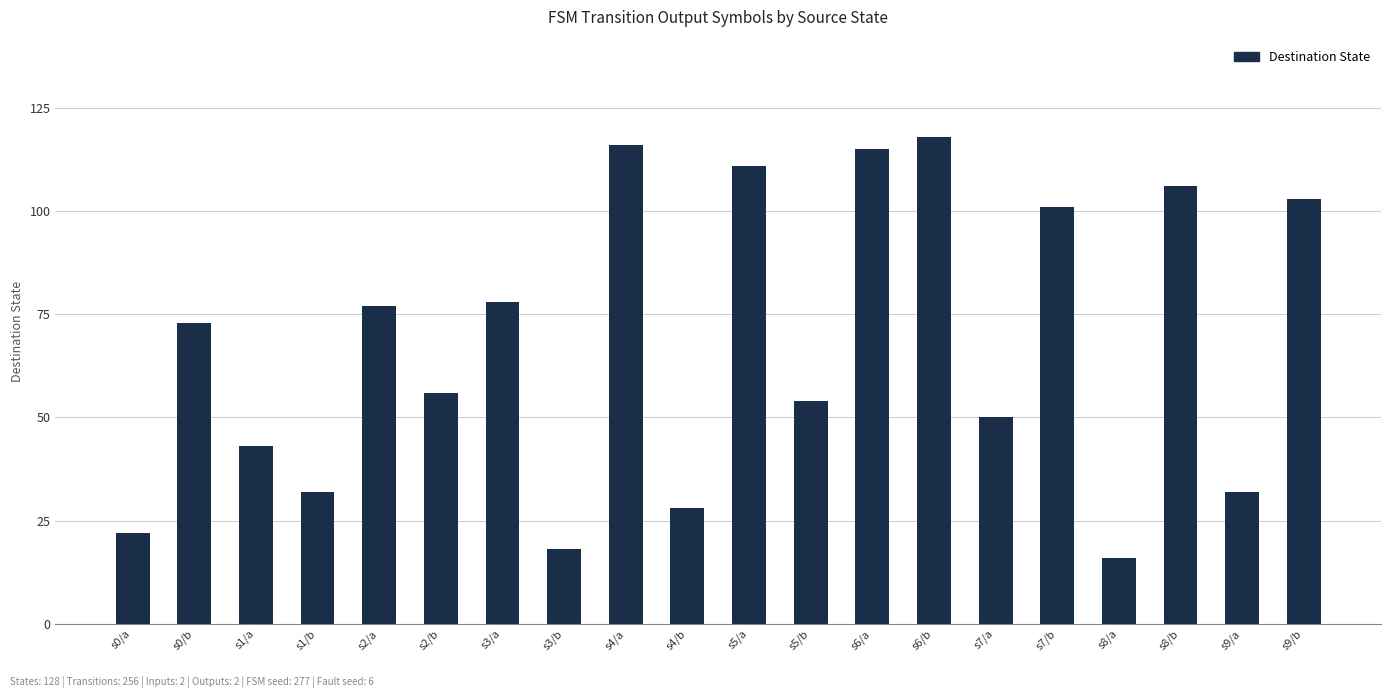

What is the change in value from s3/b to s6/b?

+100